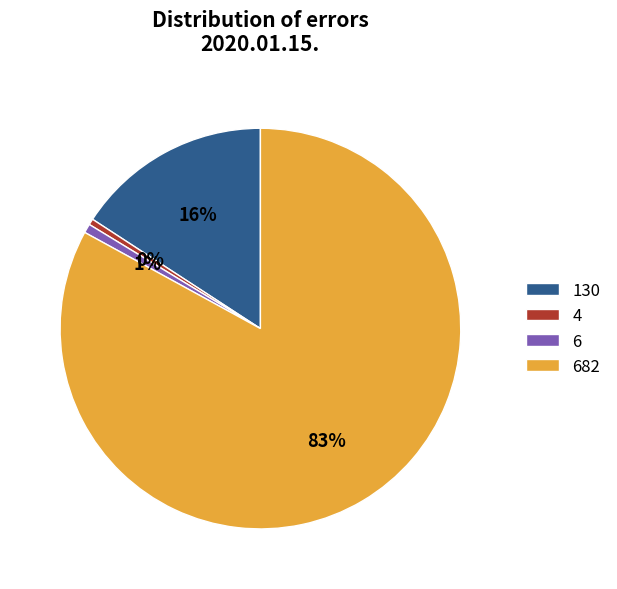

Is 6 the majority of the pie?

No